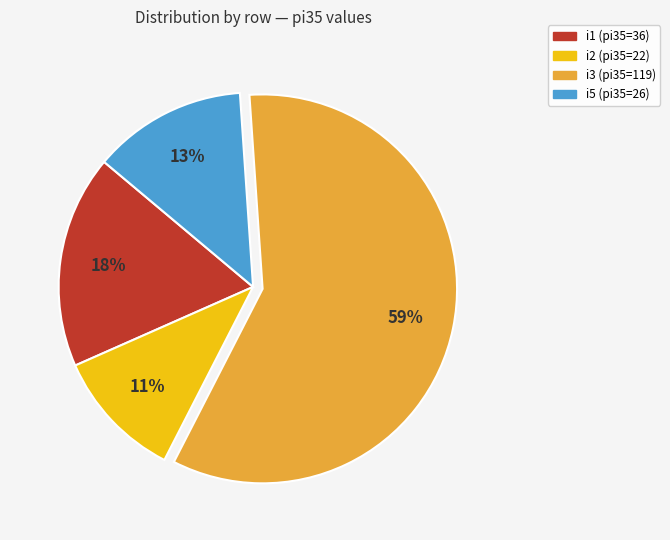

Is there any slice that represents more than half of the pie?

Yes